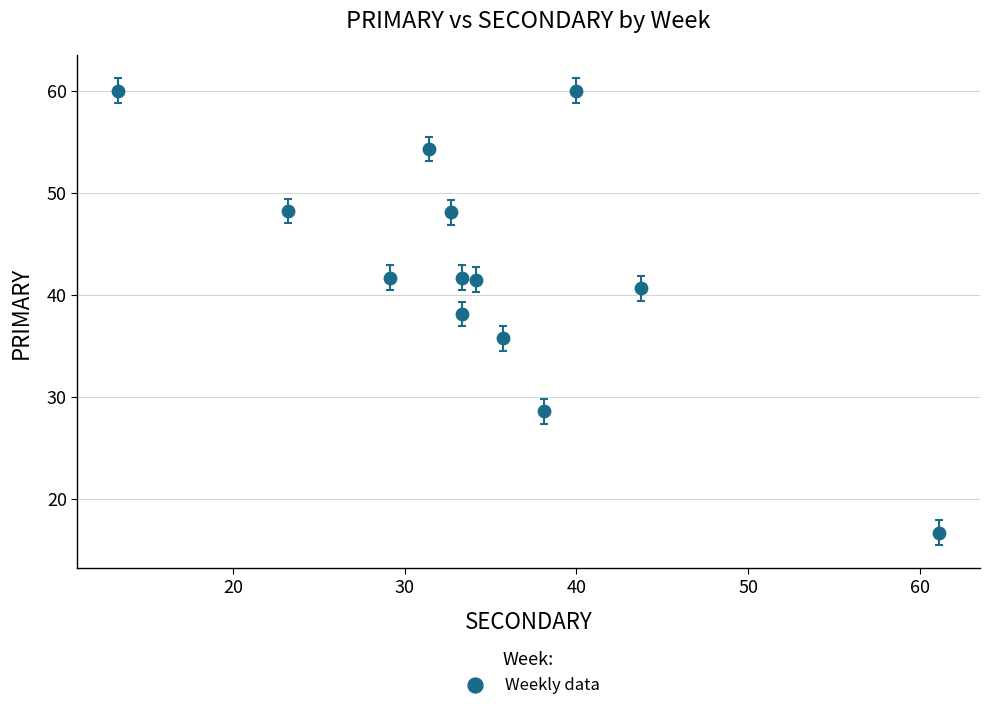

What is the range of Y values (max minus min)?

43.3